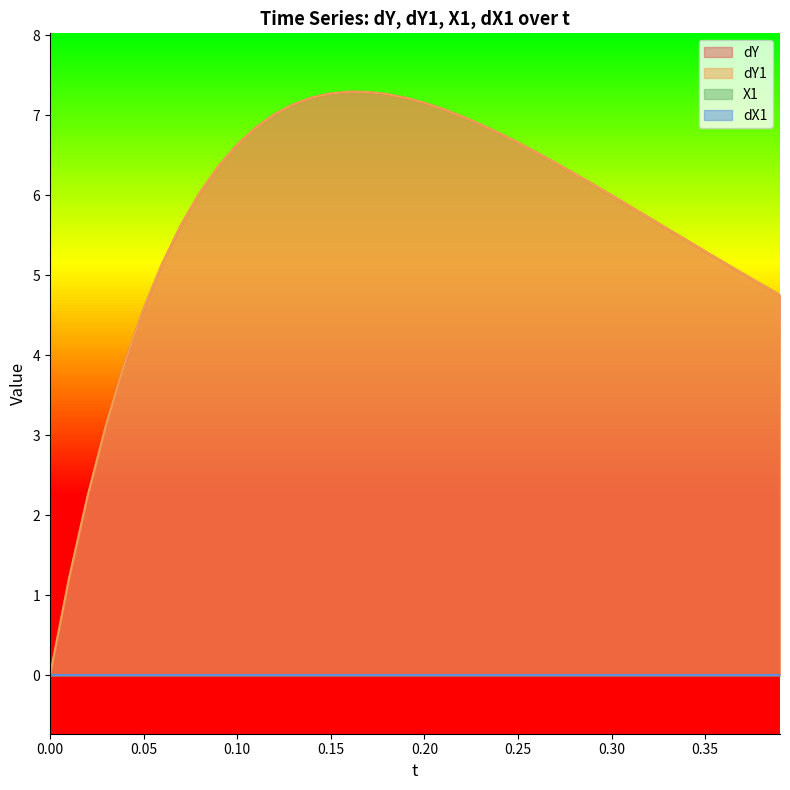

At which label does dY first exceed 6?

0.08